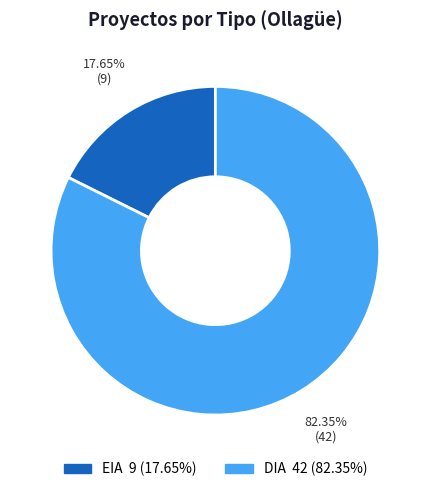

Does any single category account for the majority?

Yes